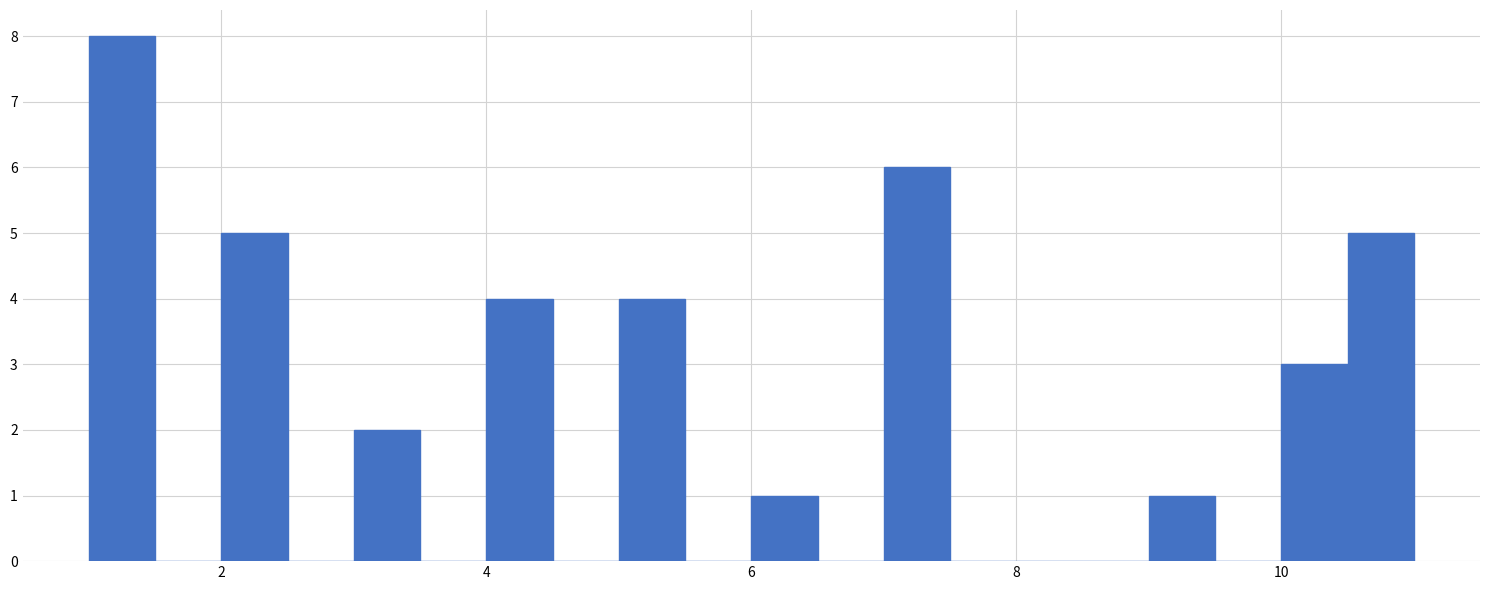

Read against the x-axis, roughly where is the centre of the tallest bar?

1.2